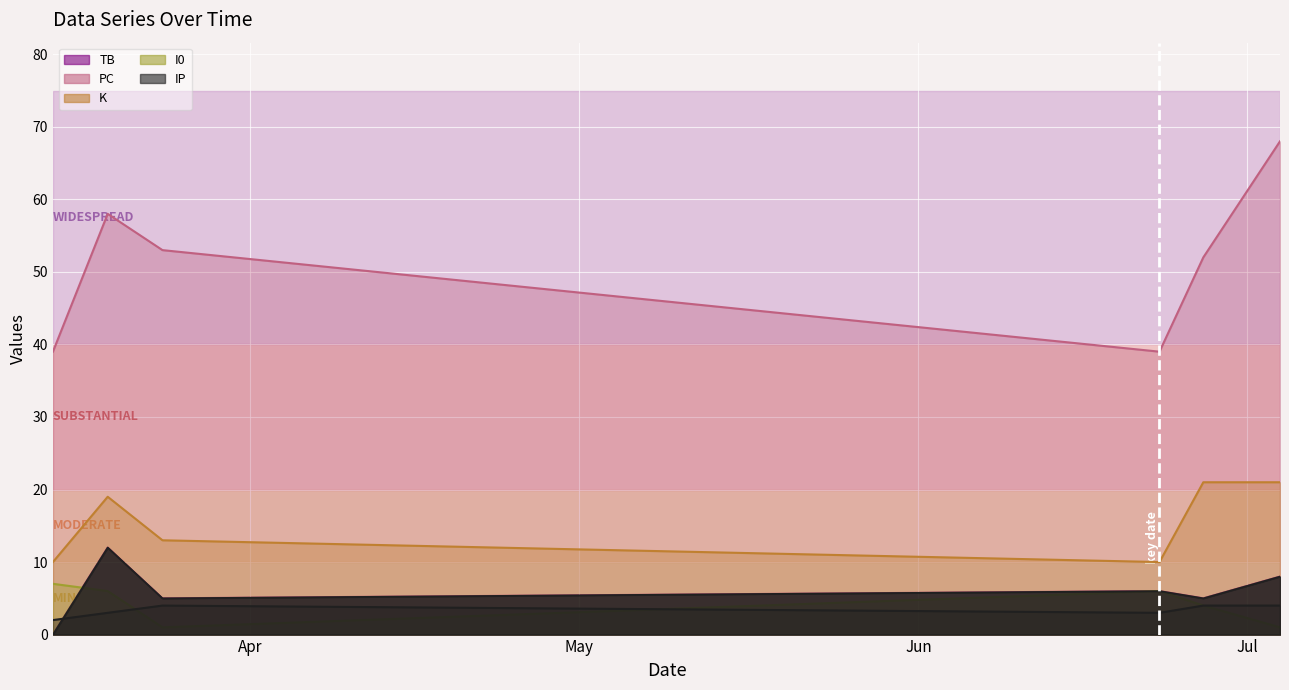

Which category has the highest value in the TB series?

2021-03-19